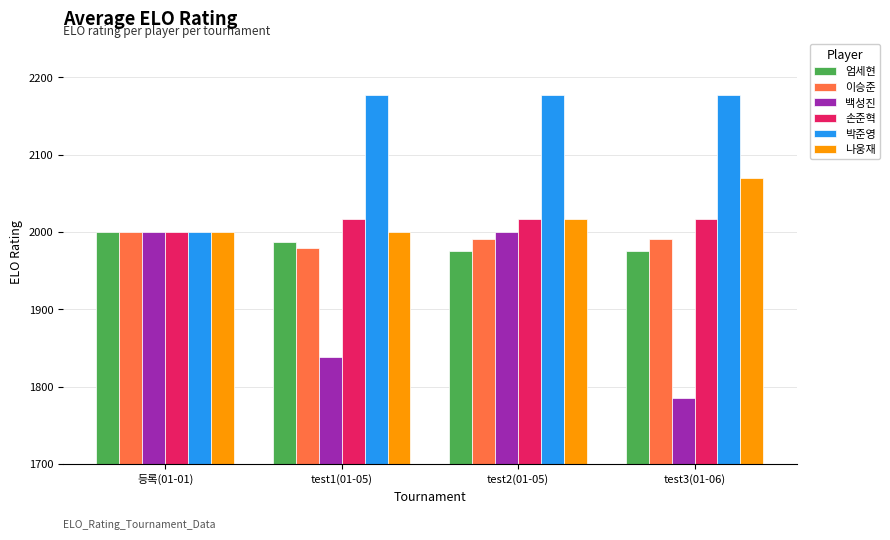

What is the difference between the maximum and minimum values in the 백성진 series?

214